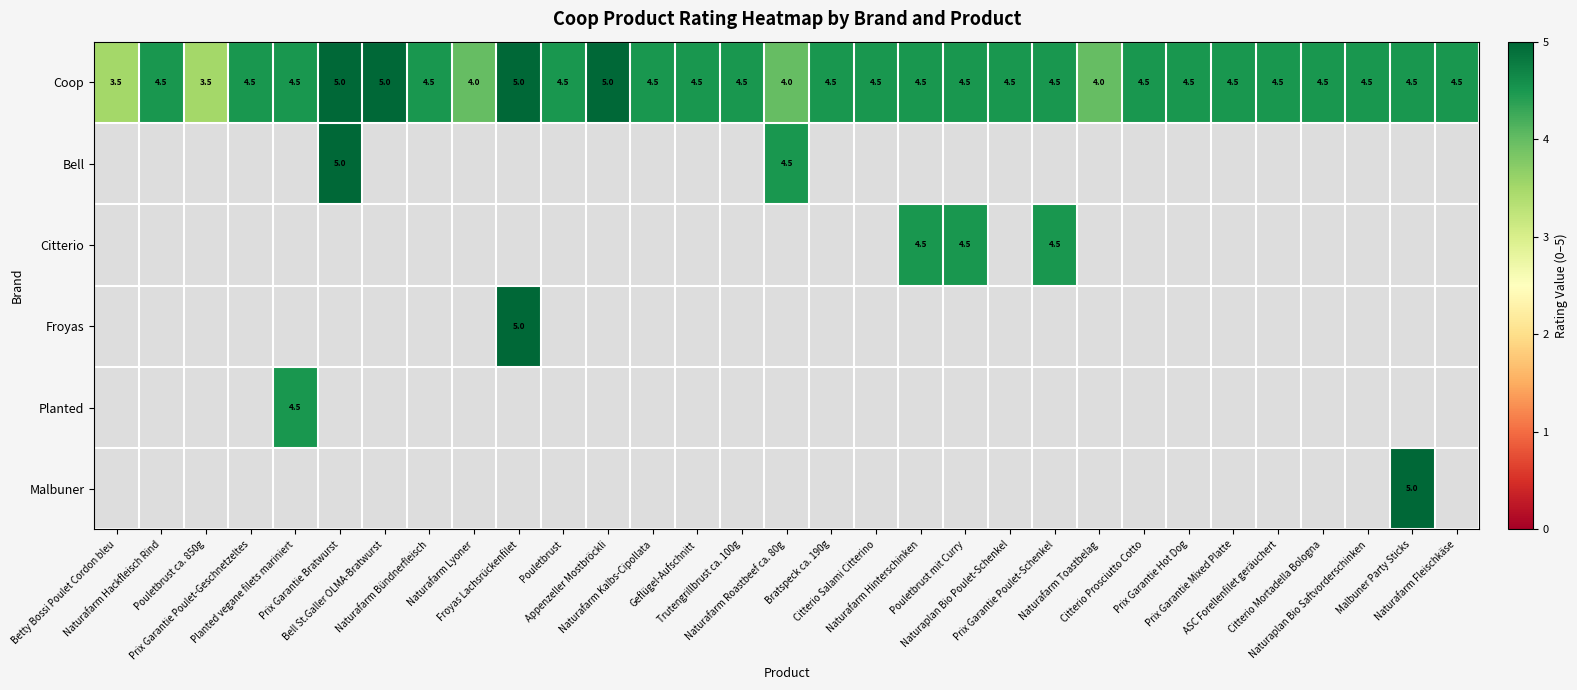

What is the average value of the Coop series?

4.5